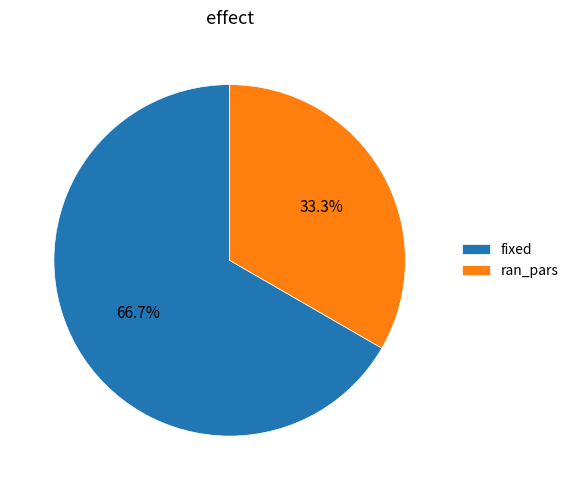

What is the majority slice?

fixed